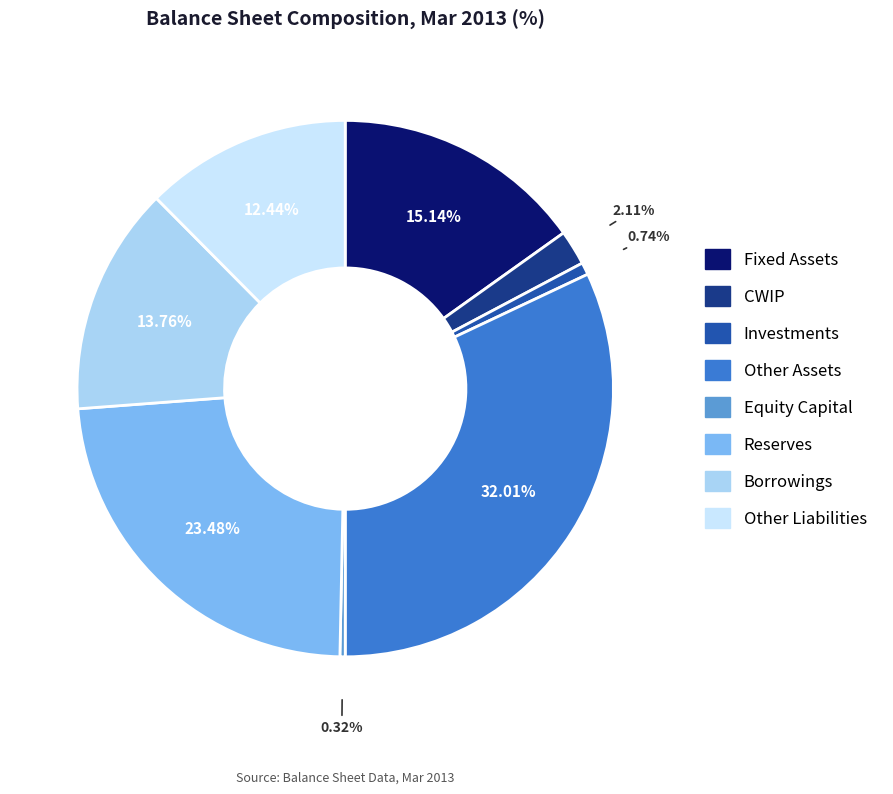

Rank the categories by value from highest to lowest.

Other Assets, Reserves, Fixed Assets, Borrowings, Other Liabilities, CWIP, Investments, Equity Capital